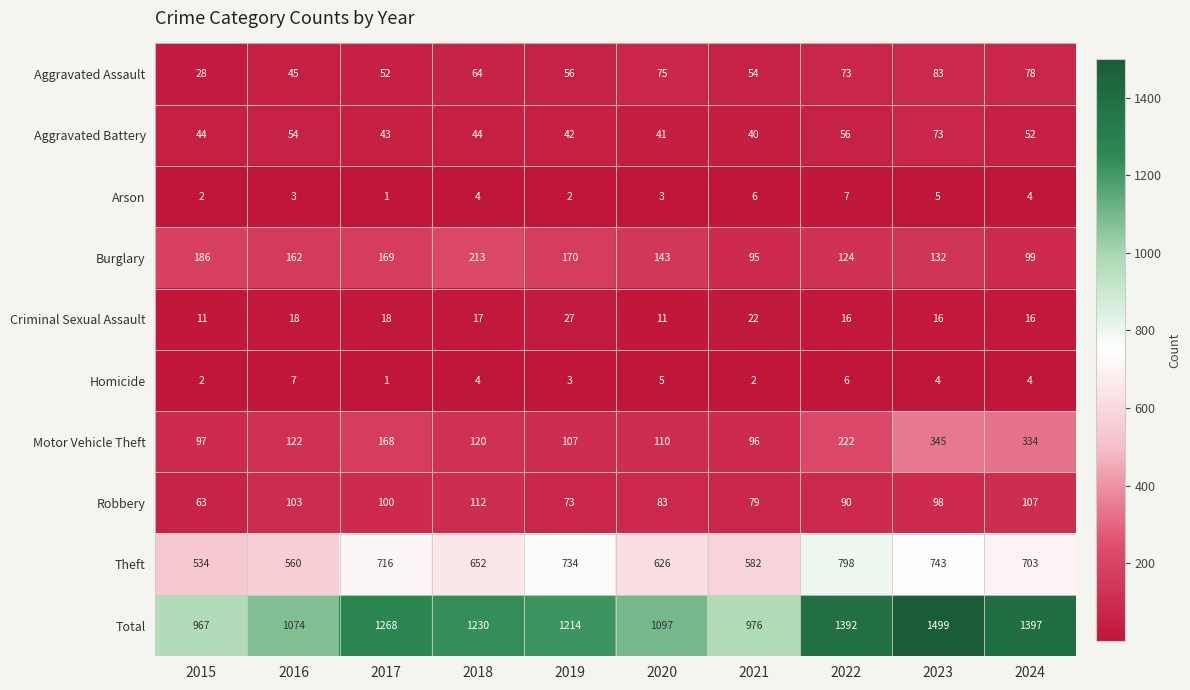

What is the average value of the Motor Vehicle Theft series?

172